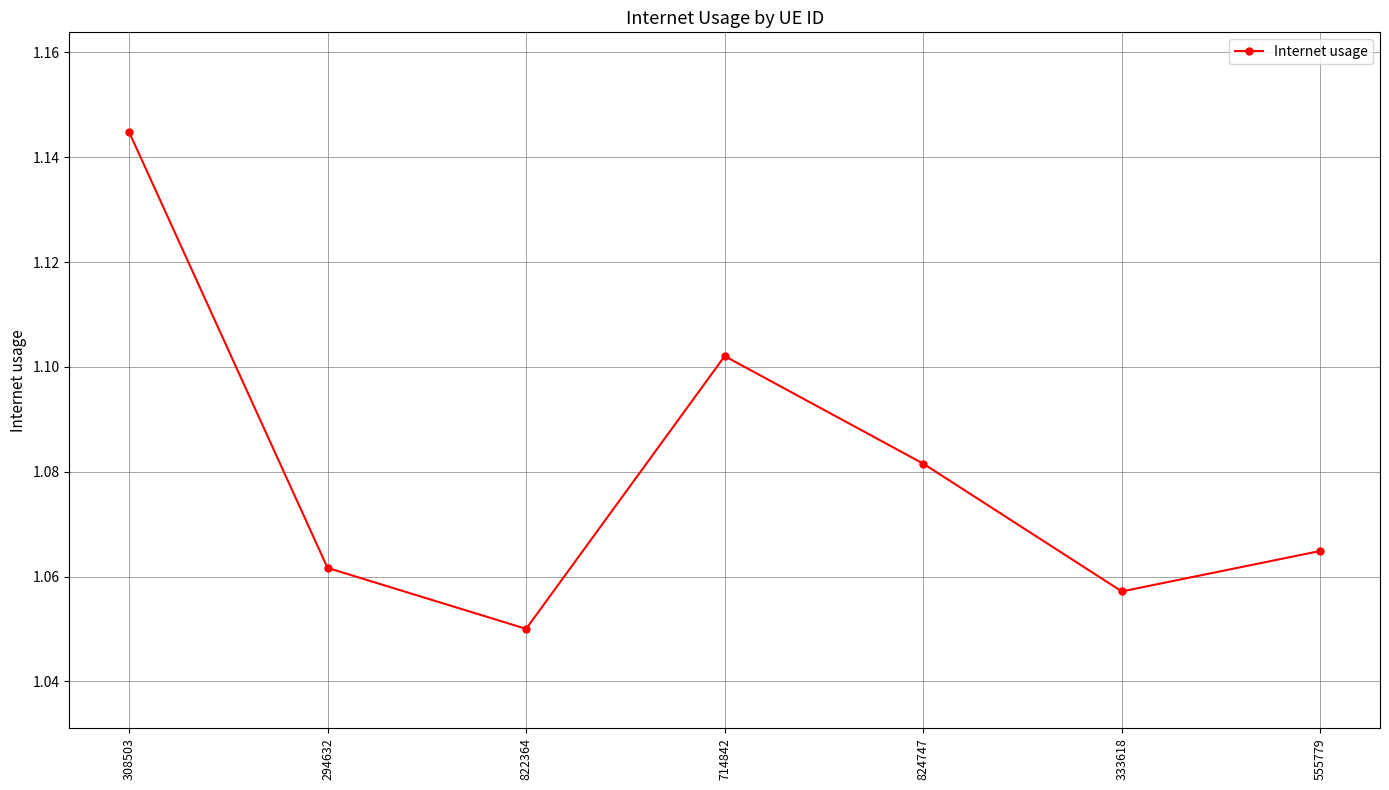

Where is the first local maximum?

714842